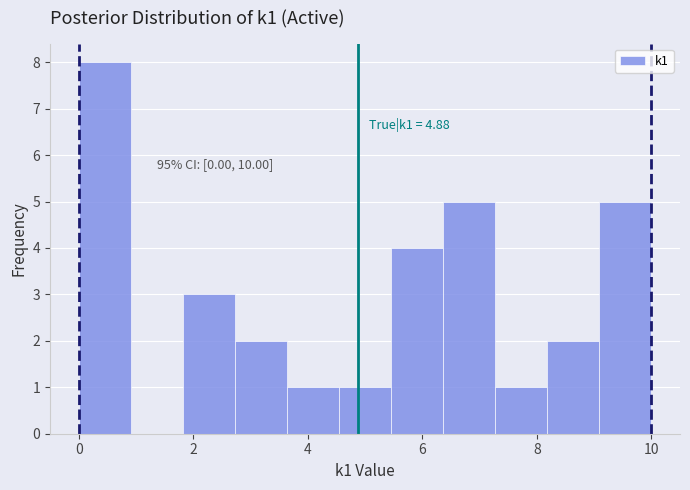

Which range on the x-axis has the tallest bar?

0.0 to 1.0